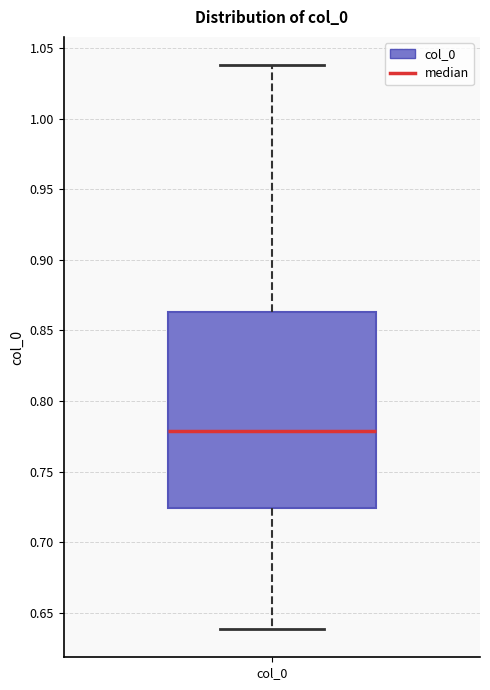

Transcribe this box plot: give where the median line is, the range the box spans, and where the two whiskers end, as read against the y-axis. The values are not printed on the chart, so give them approximately, as read against the axis.

median 0.780, box 0.725 to 0.865, whiskers 0.640 to 1.040